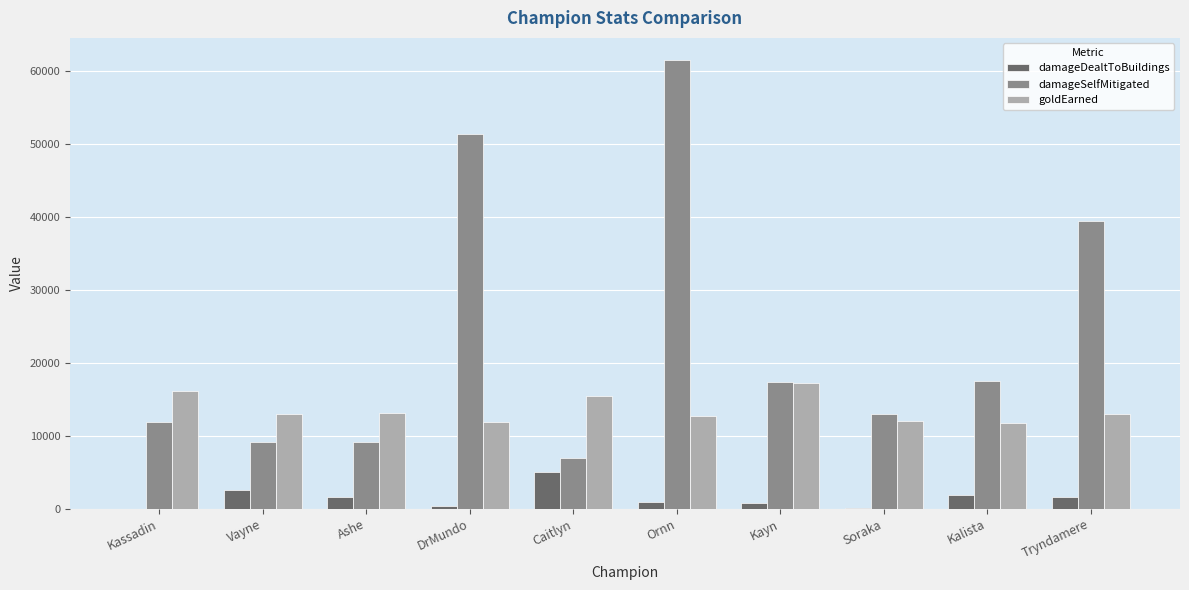

At which label is damageDealtToBuildings closest to 2526?

Vayne